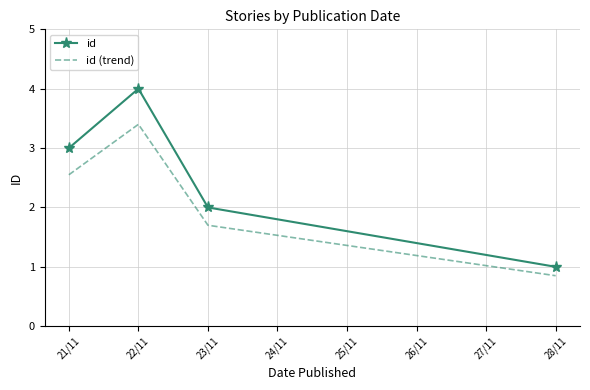

What position from the left is 23/11?

3